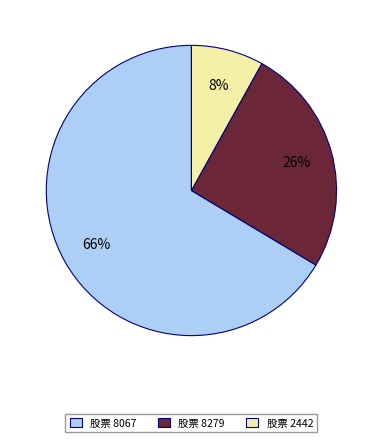

How many slices are in this pie chart?

3